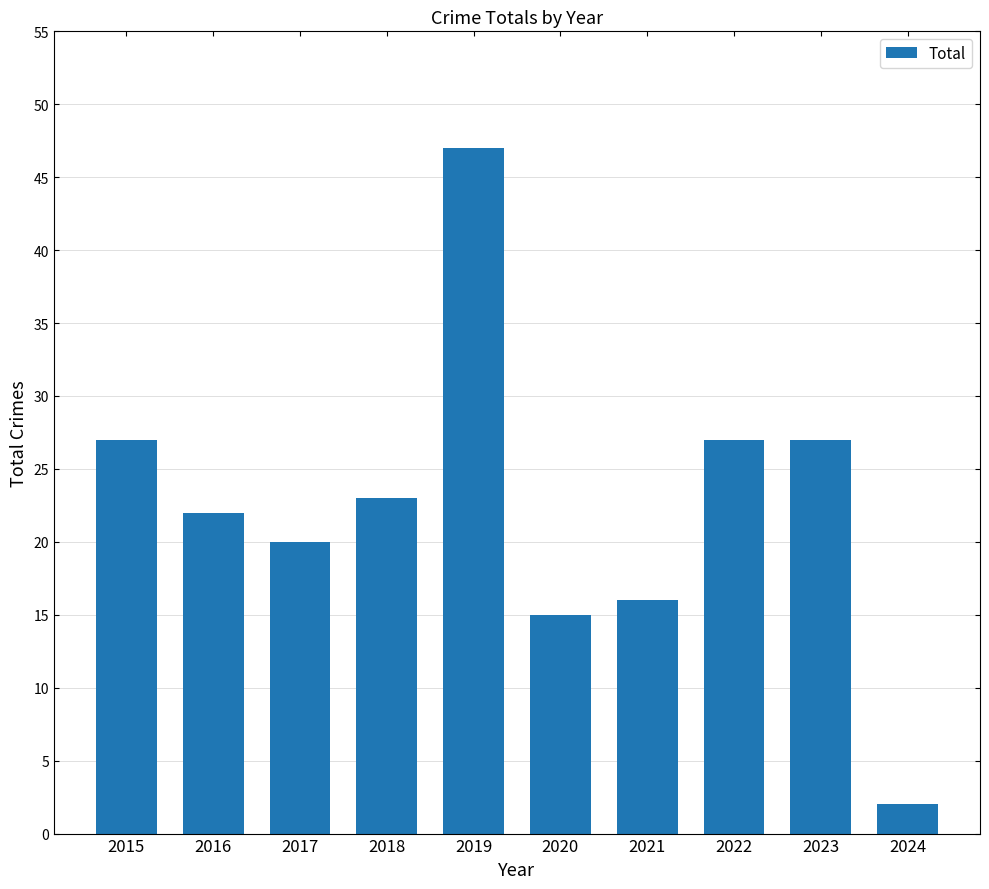

The chart shows a value of 2 at 2024. True or false?

True